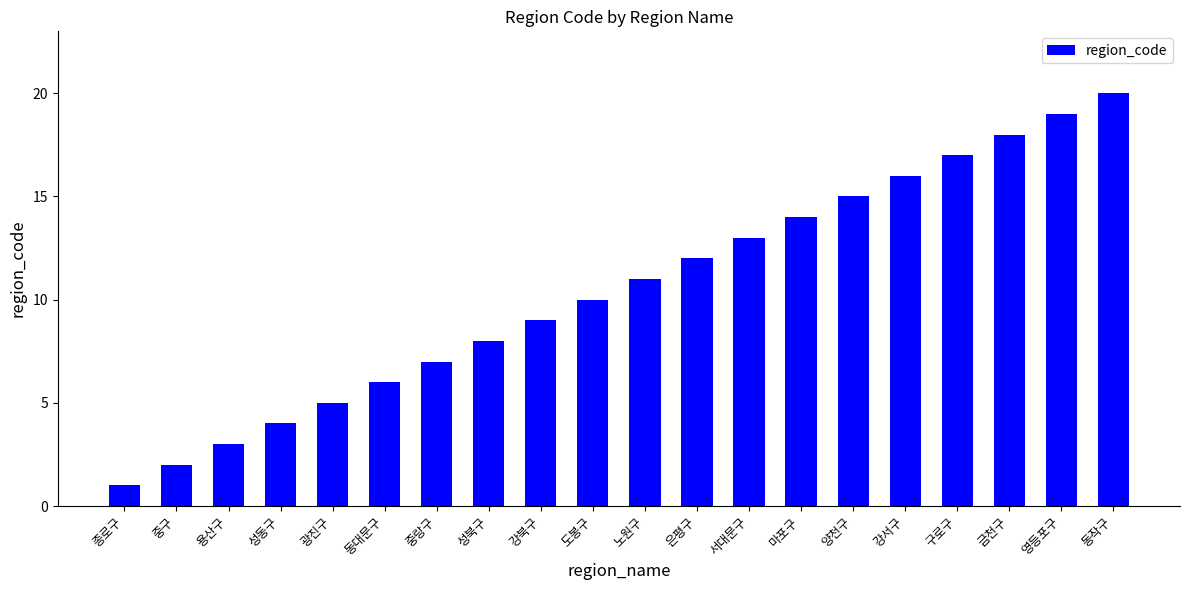

Which category has the highest value across all series?

동작구